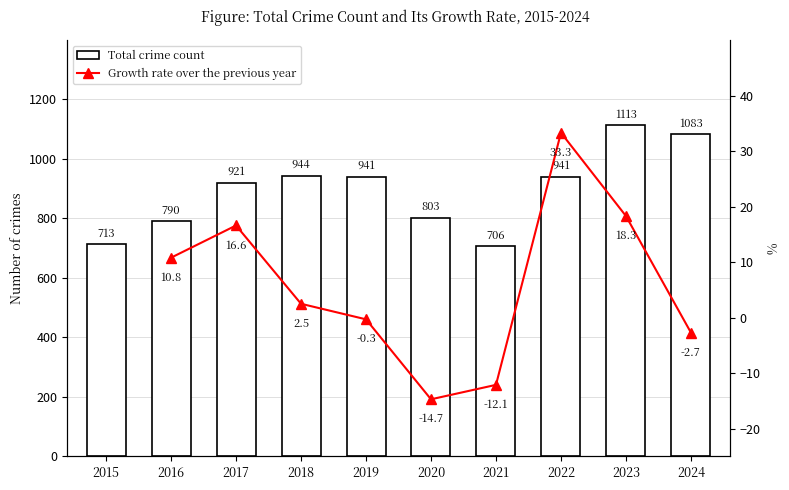

At which label does the data first exceed 941?

2018